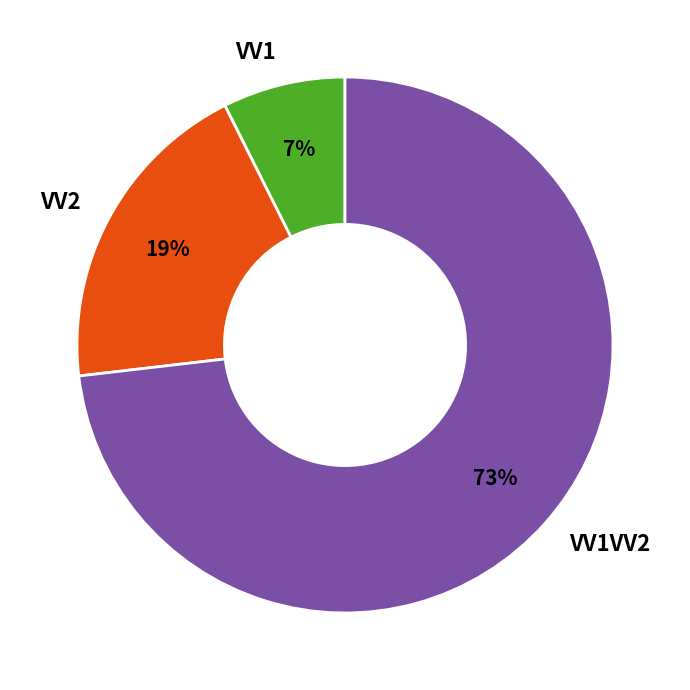

What is the smallest slice in the pie chart?

VV1